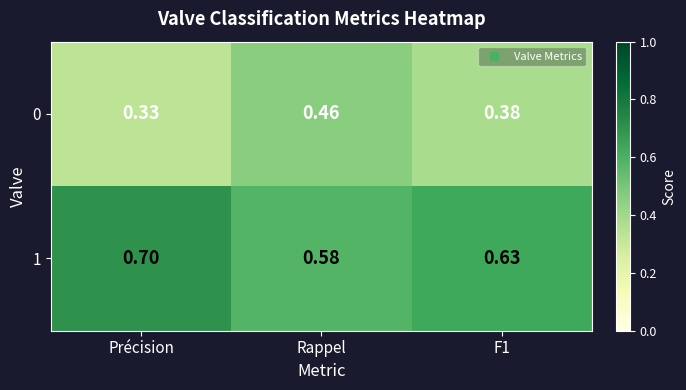

Where is 0 nearest to the value 0?

Précision